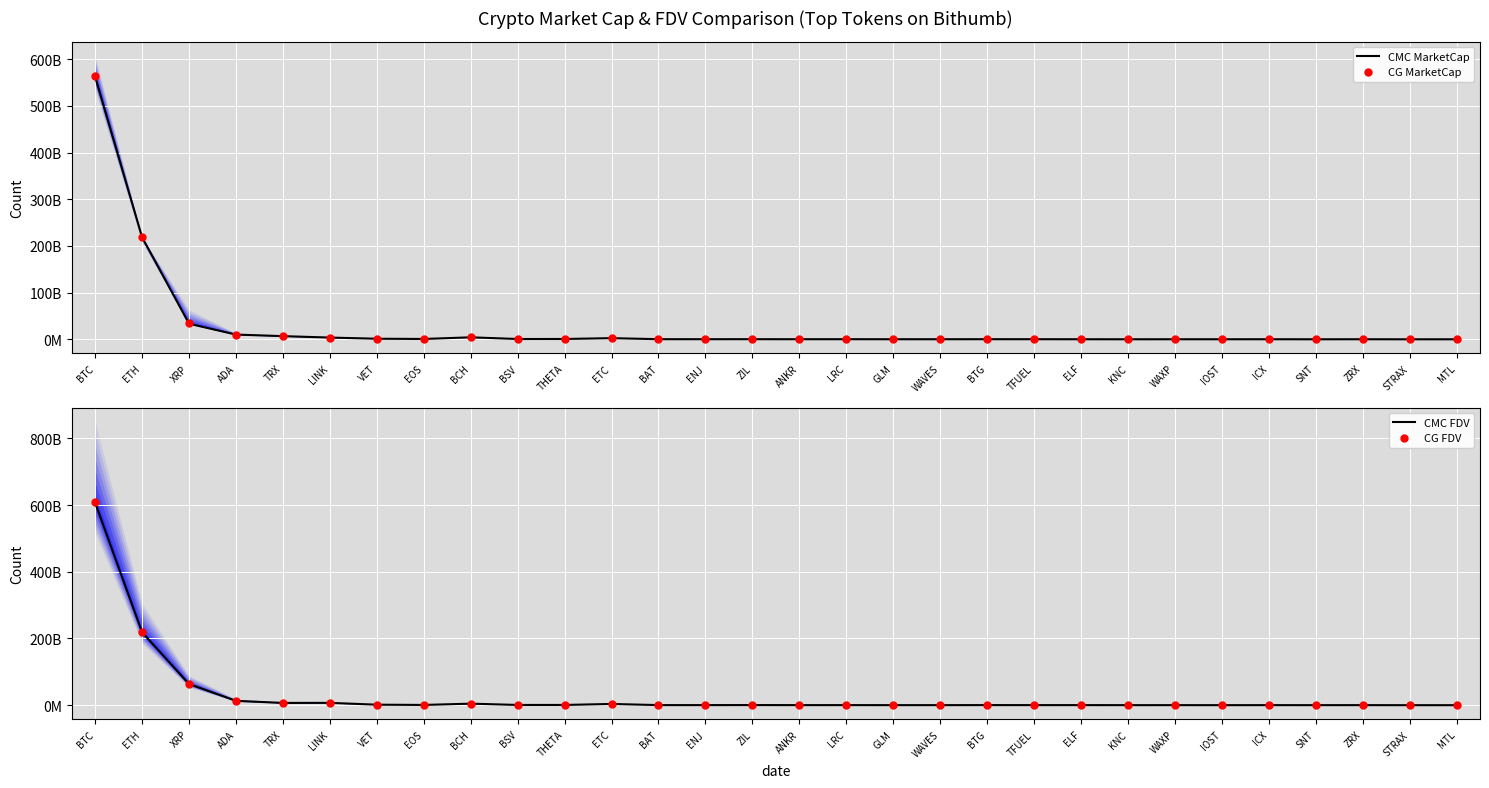

At which category is the sum across all series the highest?

BTC